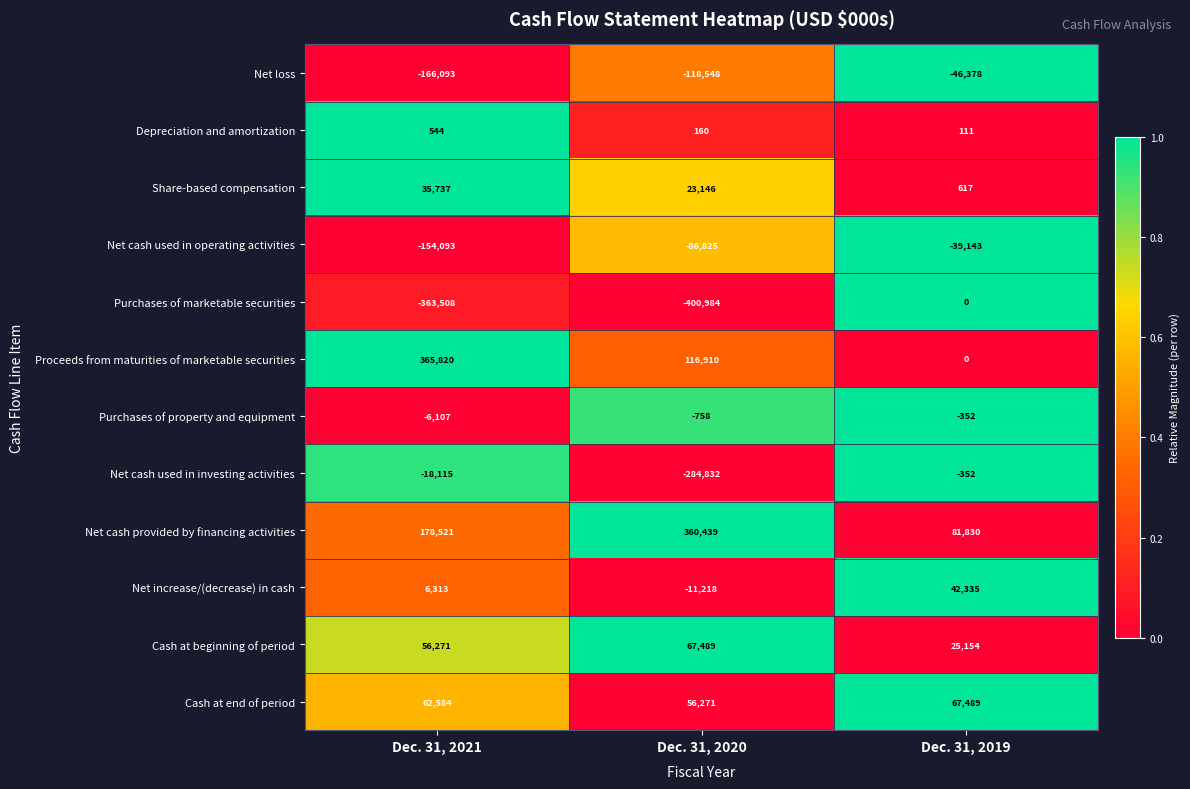

True or false: Depreciation and amortization has a value of 66 at Dec. 31, 2020.

False